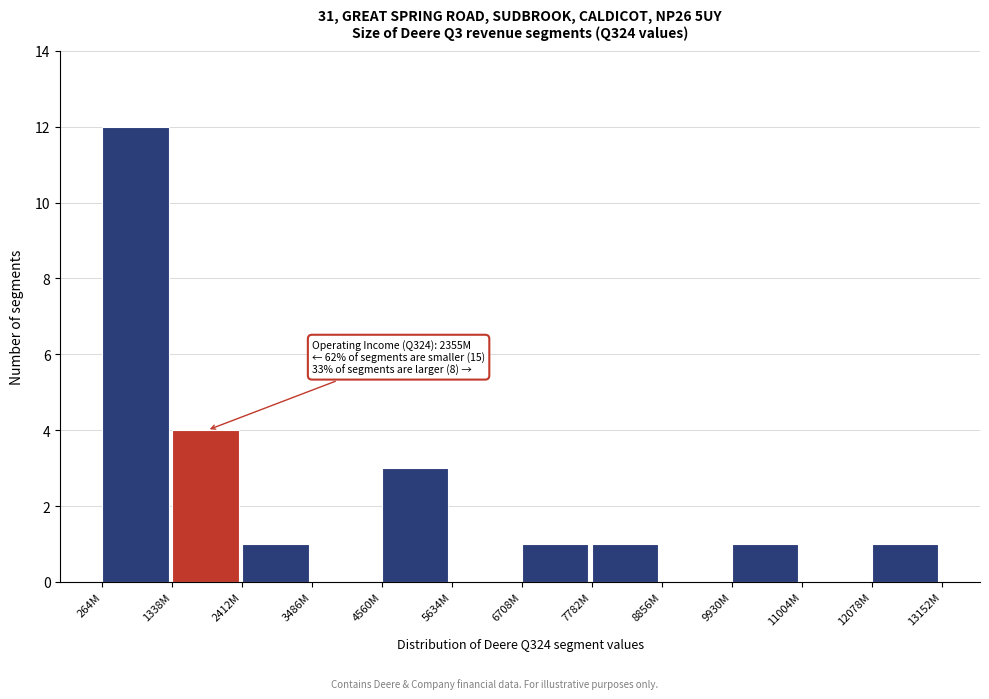

Reading right to left, list all the values displayed in this chart.

12078M=1	11004M=0	9930M=1	8856M=0	7782M=1	6708M=1	5634M=0	4560M=3	3486M=0	2412M=1	1338M=4	264M=12